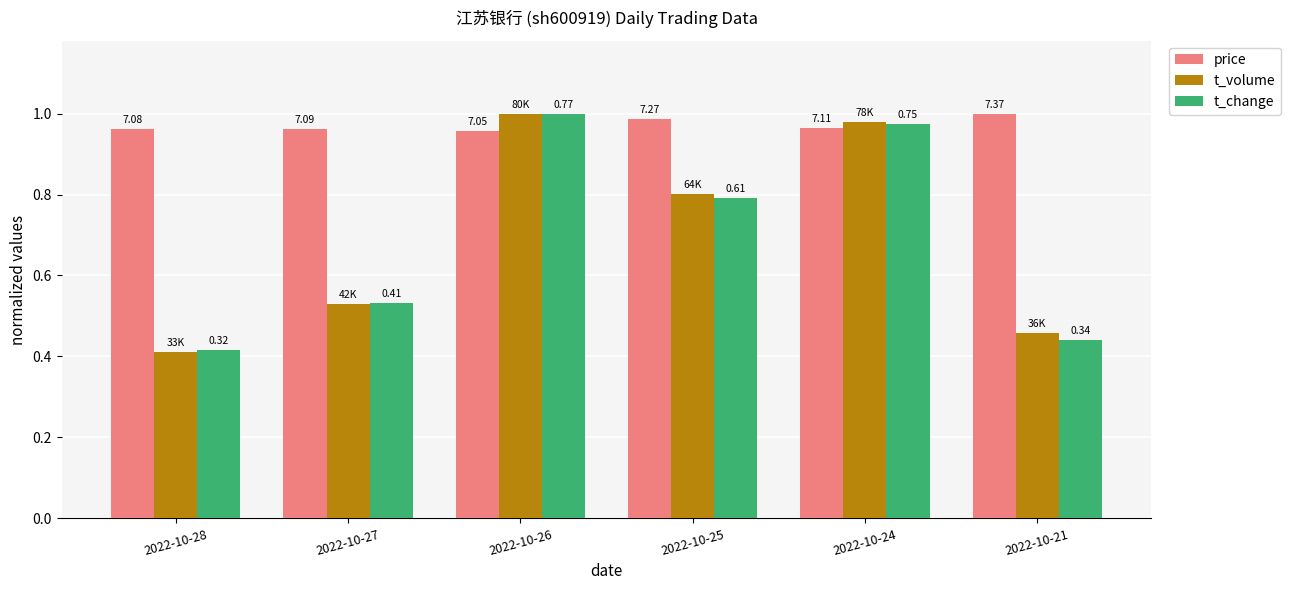

How many groups of bars are there?

6